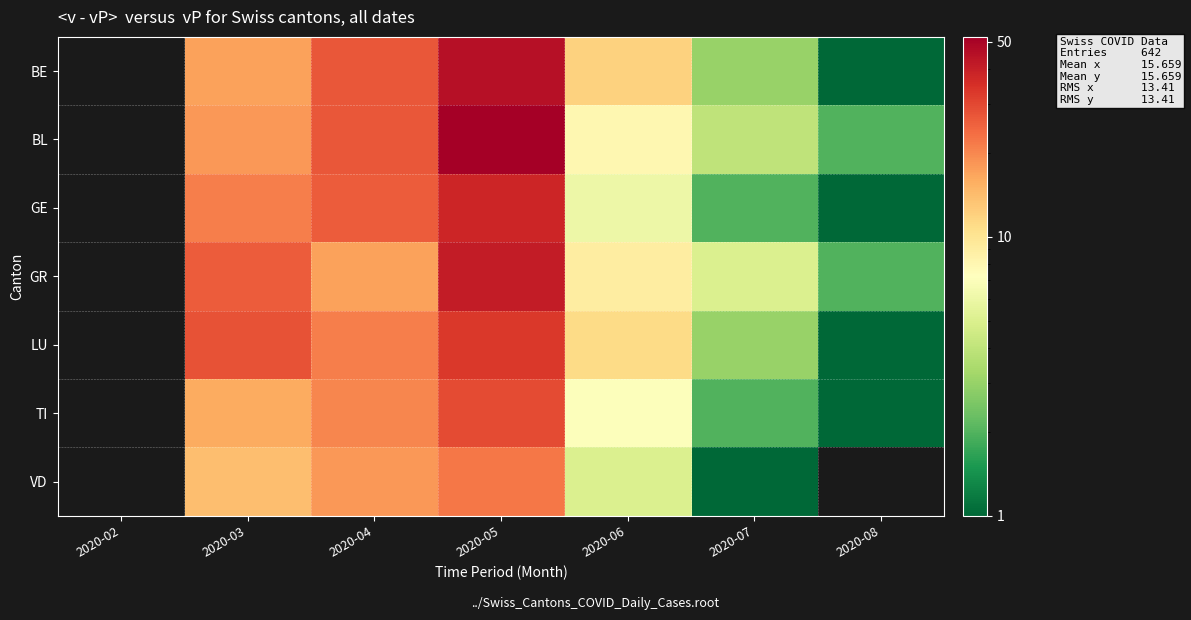

True or false: GR has a value of 17.0 at 2020-04.

True